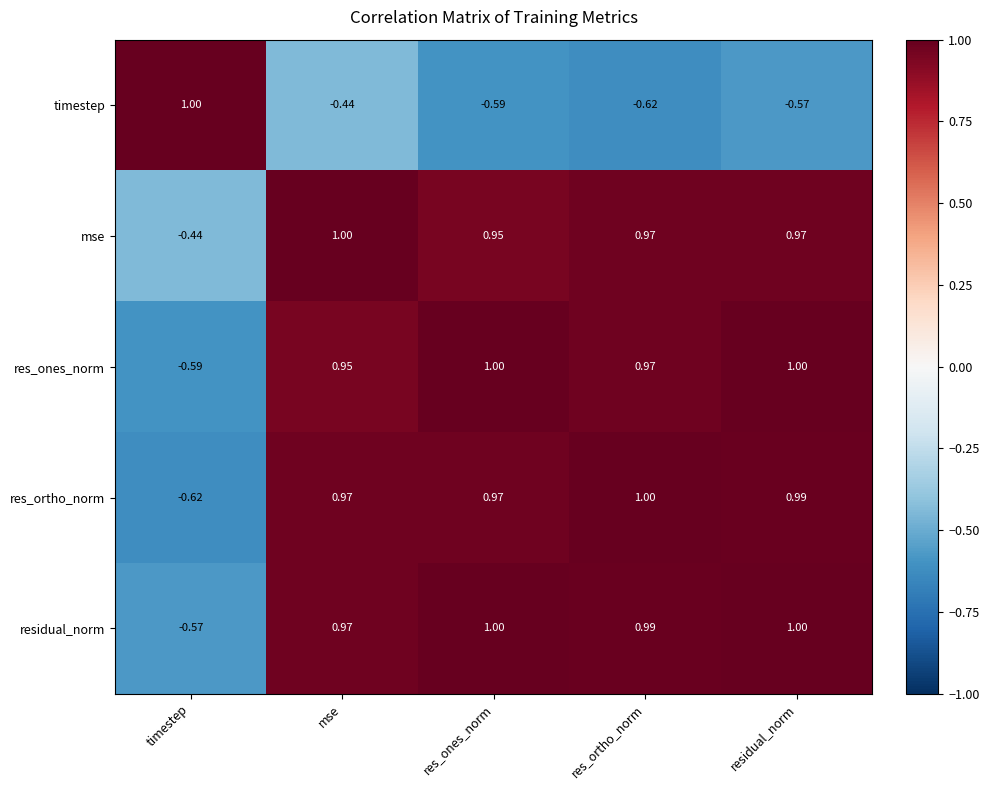

At which label does res_ortho_norm reach its minimum?

timestep